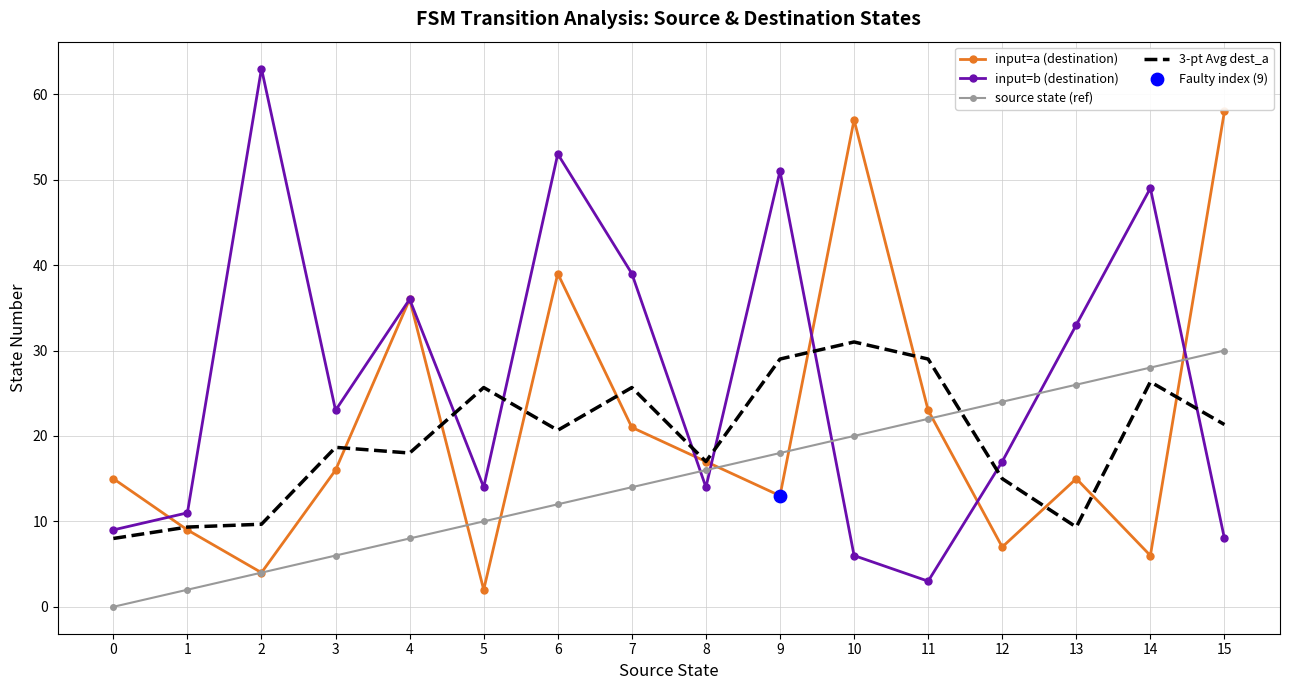

At how many categories does at least one series exceed 5?

16